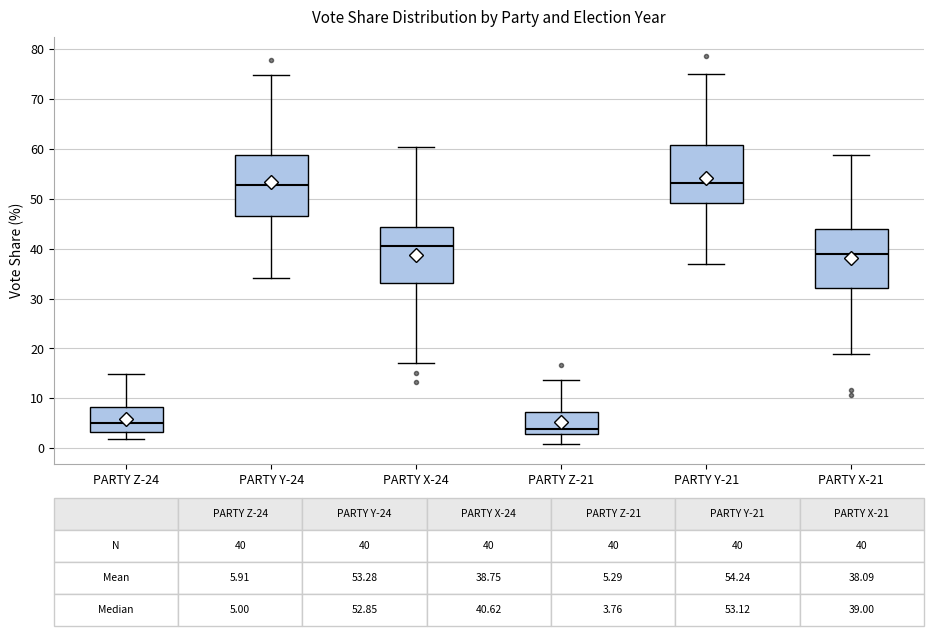

Which box's median line is the lowest?

PARTY Z-21